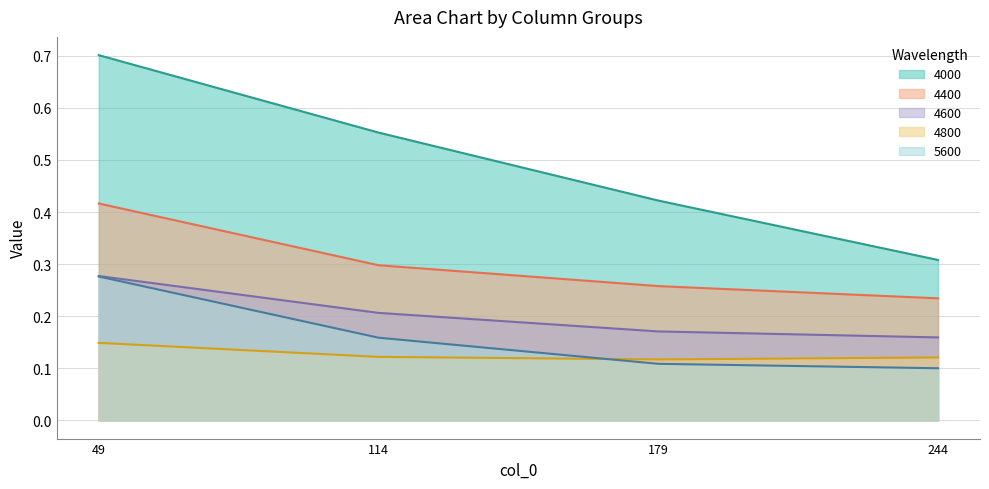

The 4000 series shows 0.1 at 244. True or false?

False